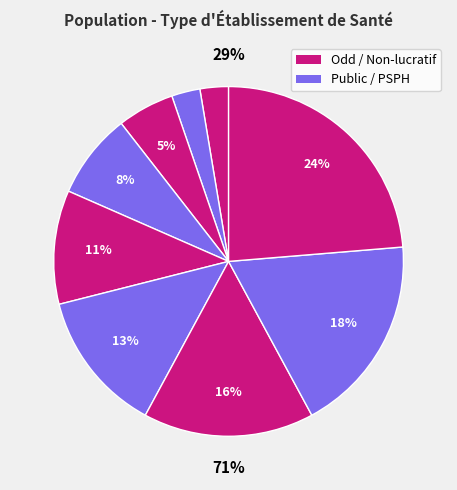

Does Etablissement de santé privé d intérêt account for over 50% of the chart?

No